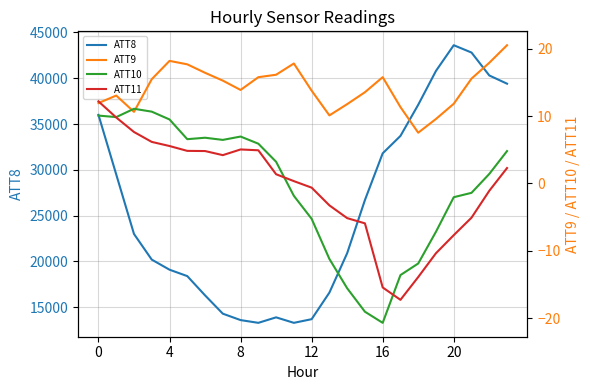

True or false: ATT9 and ATT8 intersect in this chart.

False